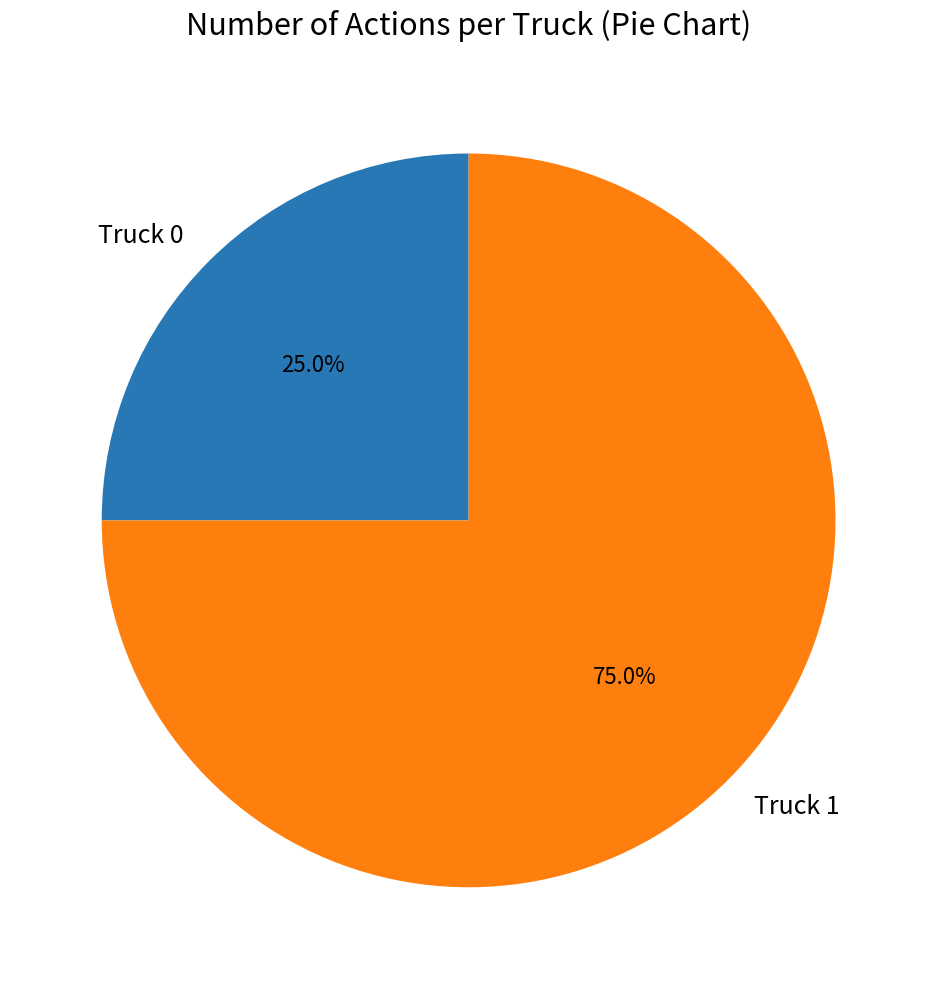

The Truck 0 slice represents 31% of the pie. True or false?

False